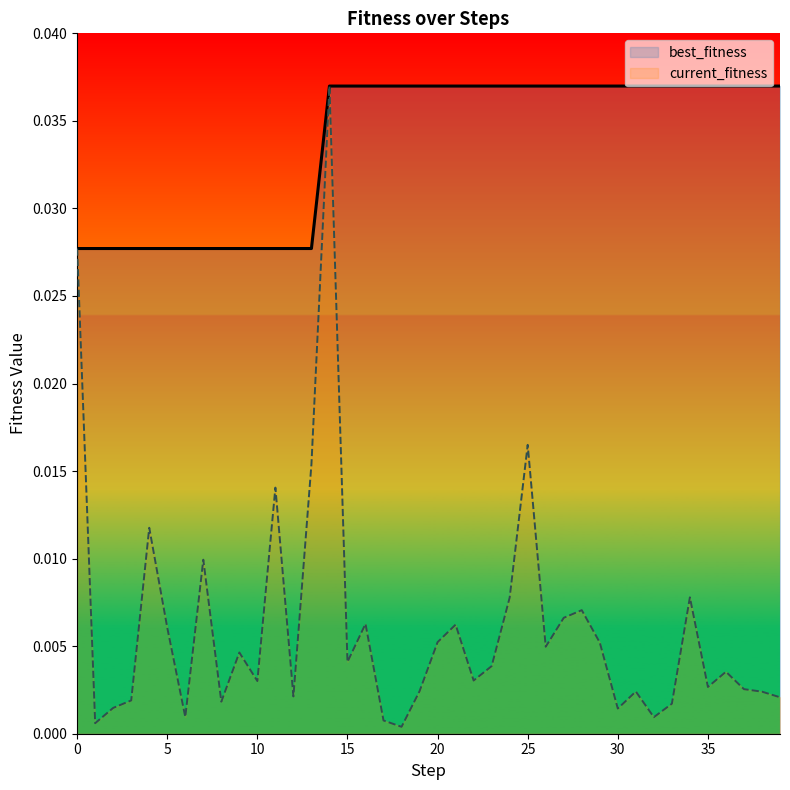

The best_fitness series shows 0.0 at 31. True or false?

True